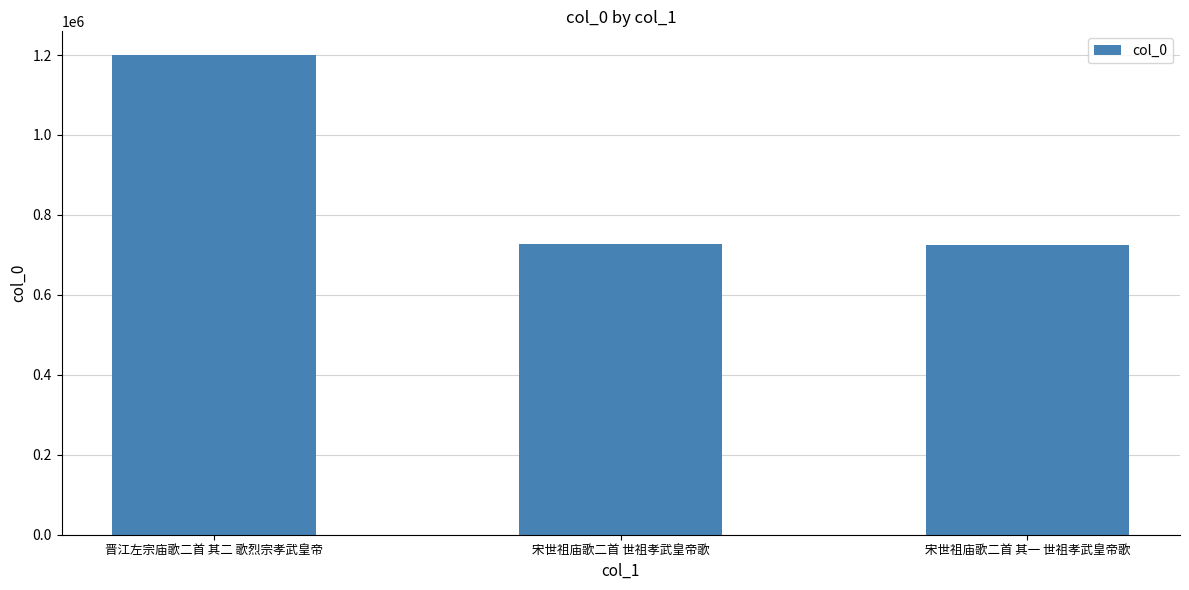

What is the approximate value at 宋世祖庙歌二首 其一 世祖孝武皇帝歌?

724778